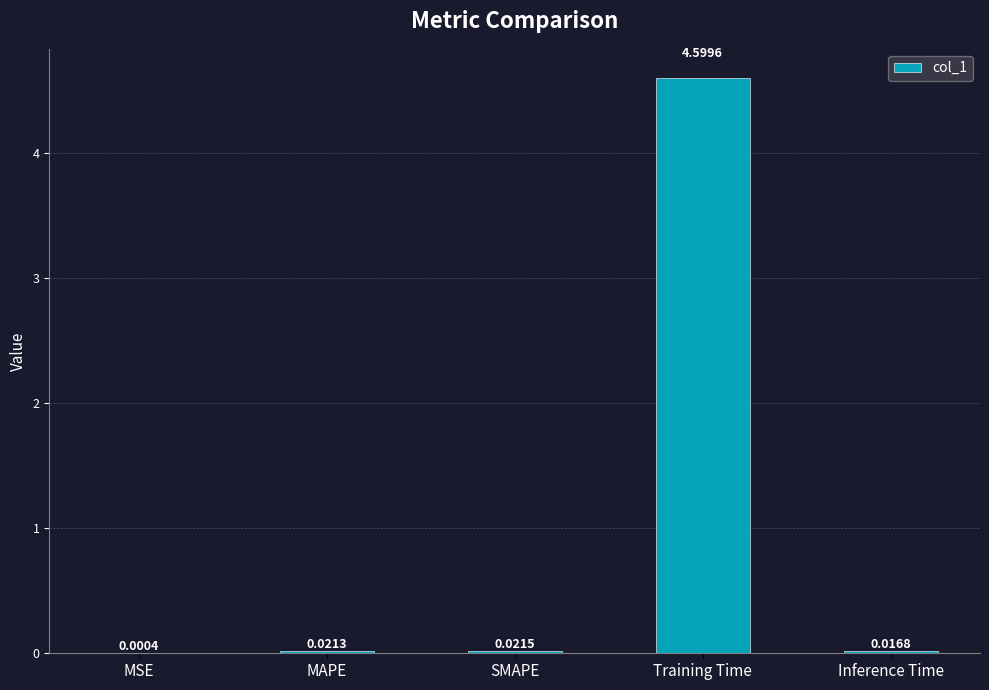

What is the sum of the values at SMAPE and Training Time?

4.6